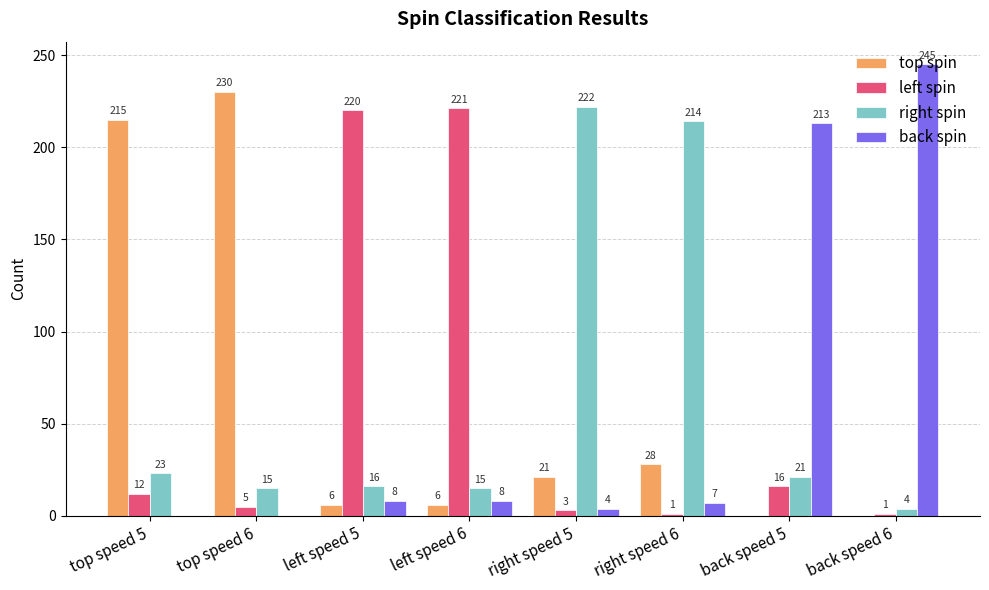

What is the total value across all series at top speed 5?

250